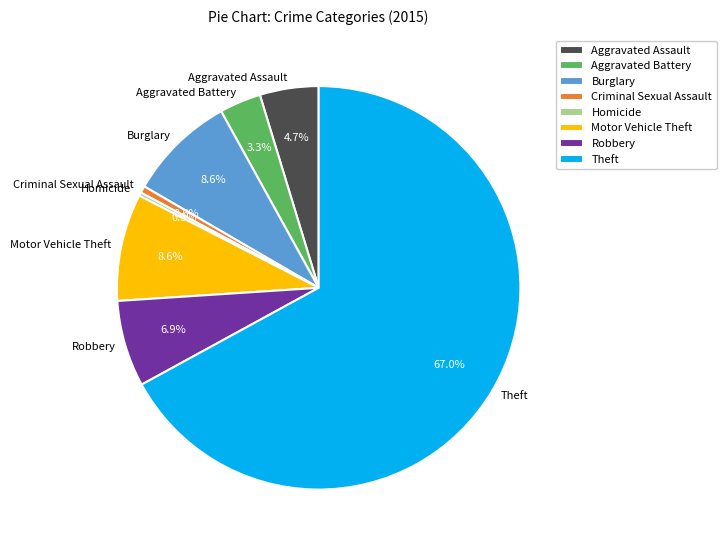

What percentage is the Robbery slice, to the nearest percent?

7%